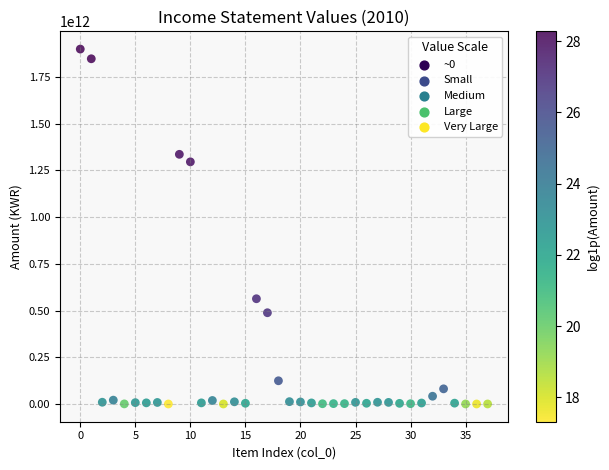

What Y value in the scatter plot is closest to 949236683976?

1295252878842